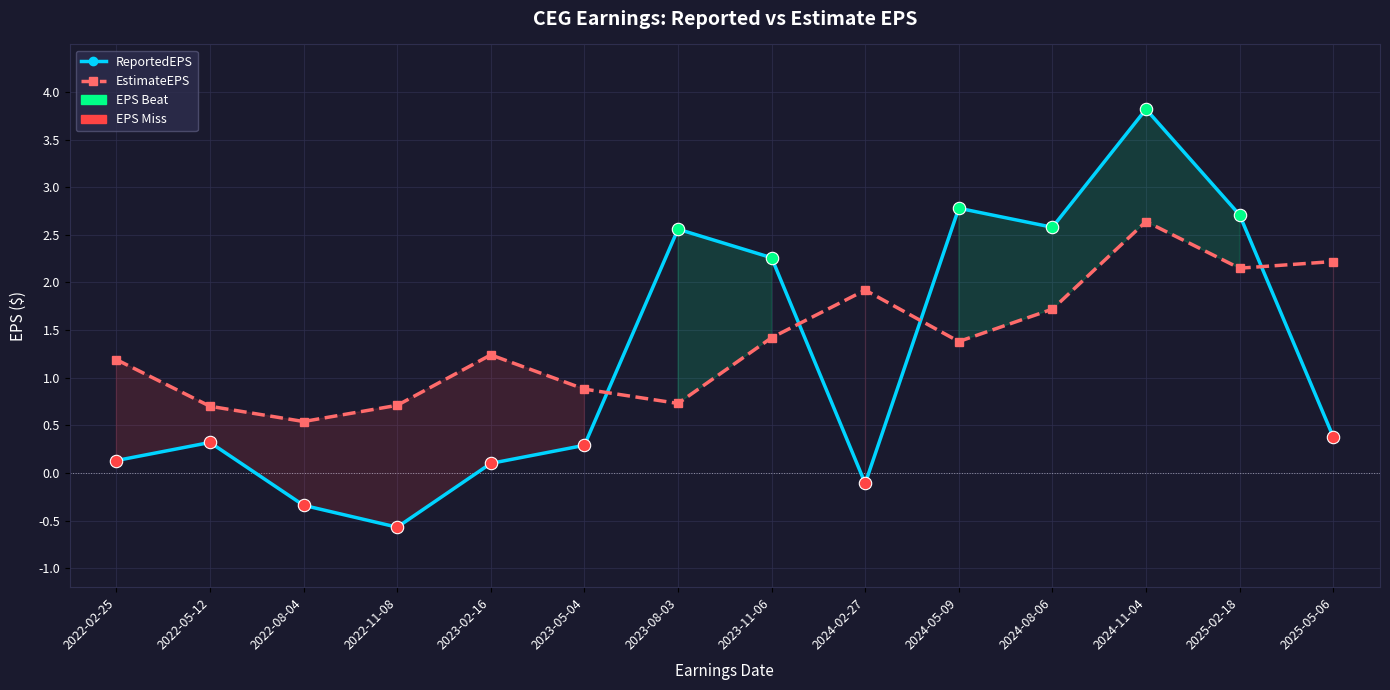

Which series contains the highest Y value?

ReportedEPS